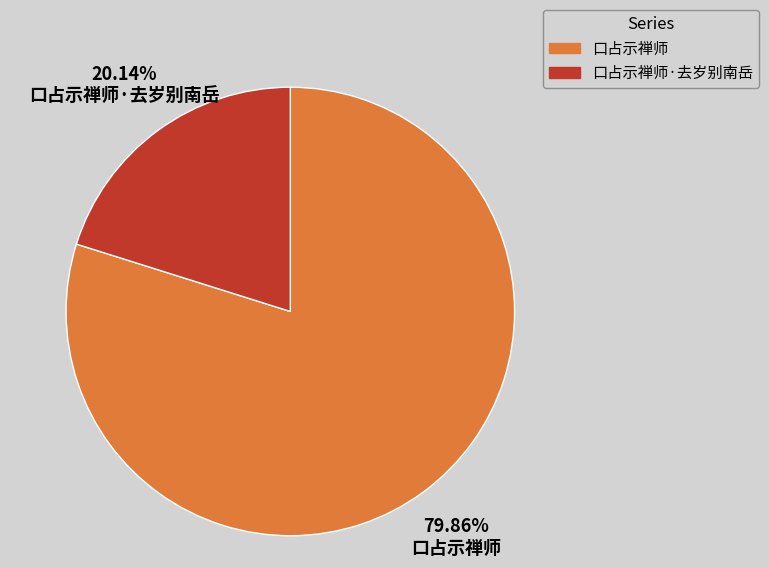

Is there any slice that represents more than half of the pie?

Yes